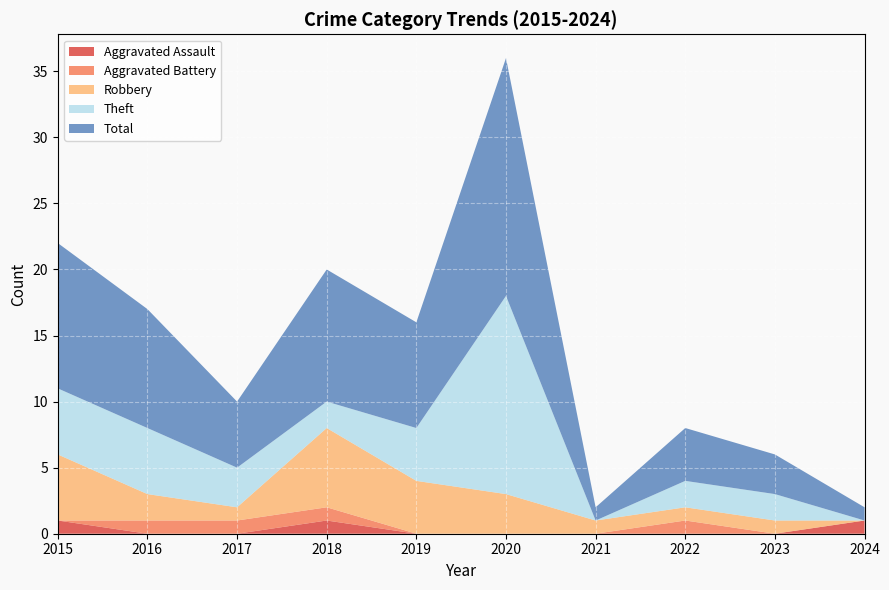

Reading right to left, what are all the values shown in this chart?

Aggravated Assault: 2024=1	2023=0	2022=0	2021=0	2020=0	2019=0	2018=1	2017=0	2016=0	2015=1
Aggravated Battery: 2024=0	2023=0	2022=1	2021=0	2020=0	2019=0	2018=1	2017=1	2016=1	2015=0
Robbery: 2024=0	2023=1	2022=1	2021=1	2020=3	2019=4	2018=6	2017=1	2016=2	2015=5
Theft: 2024=0	2023=2	2022=2	2021=0	2020=15	2019=4	2018=2	2017=3	2016=5	2015=5
Total: 2024=1	2023=3	2022=4	2021=1	2020=18	2019=8	2018=10	2017=5	2016=9	2015=11